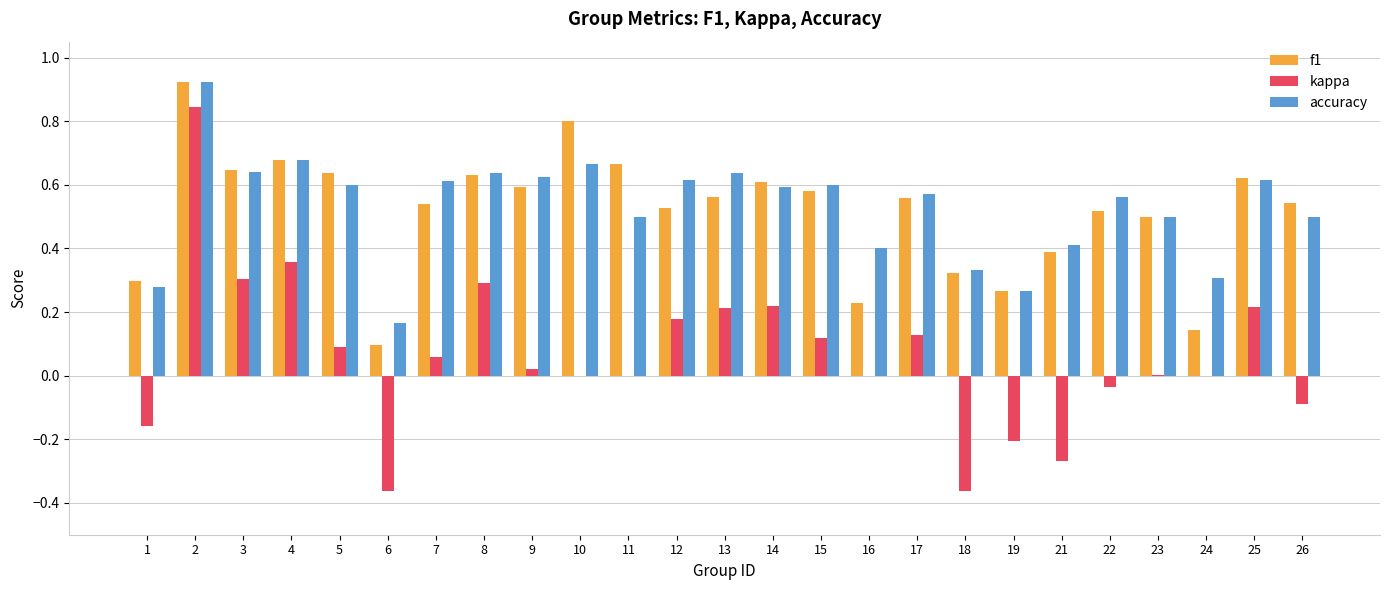

True or false: f1 has a value of 1.4 at 10.

False